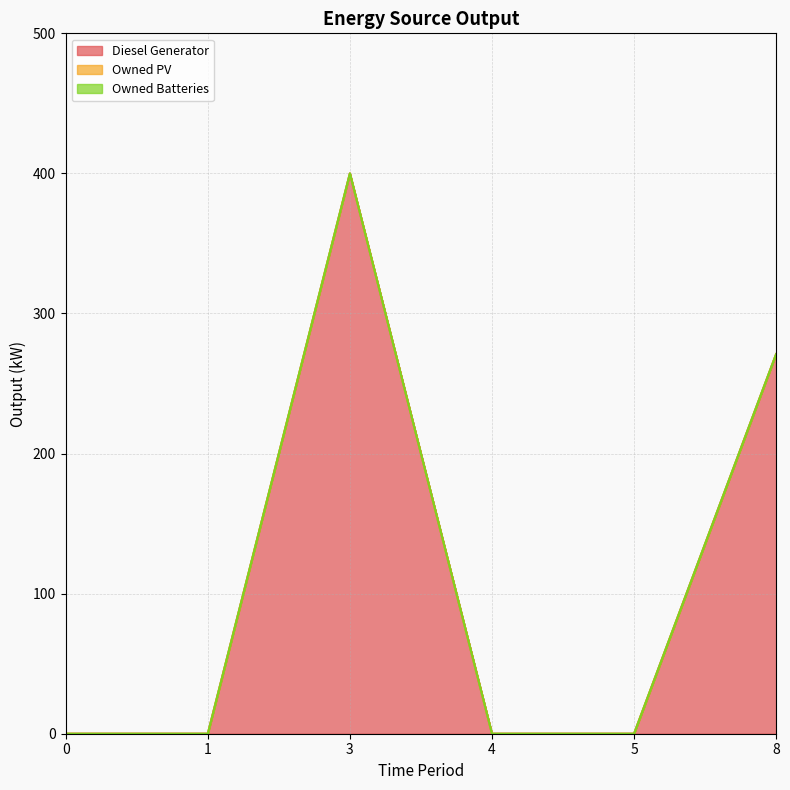

Does the chart display data point markers on the line(s)?

No